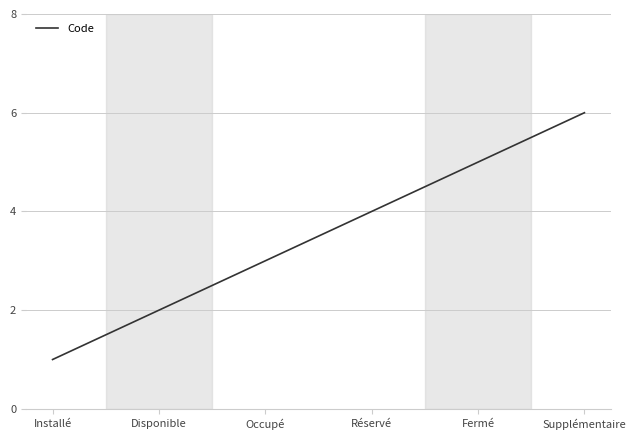

What is the change in value from Installé to Supplémentaire?

+5